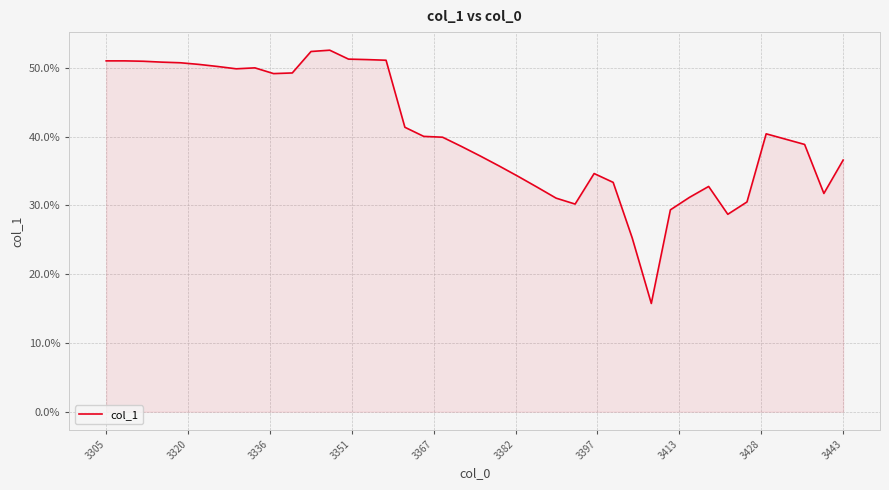

Does the chart display data point markers on the line(s)?

No